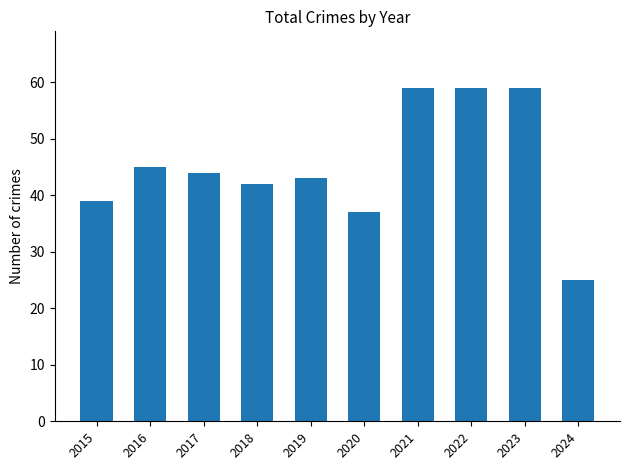

Reading left to right, what are all the values shown in this chart?

39	45	44	42	43	37	59	59	59	25